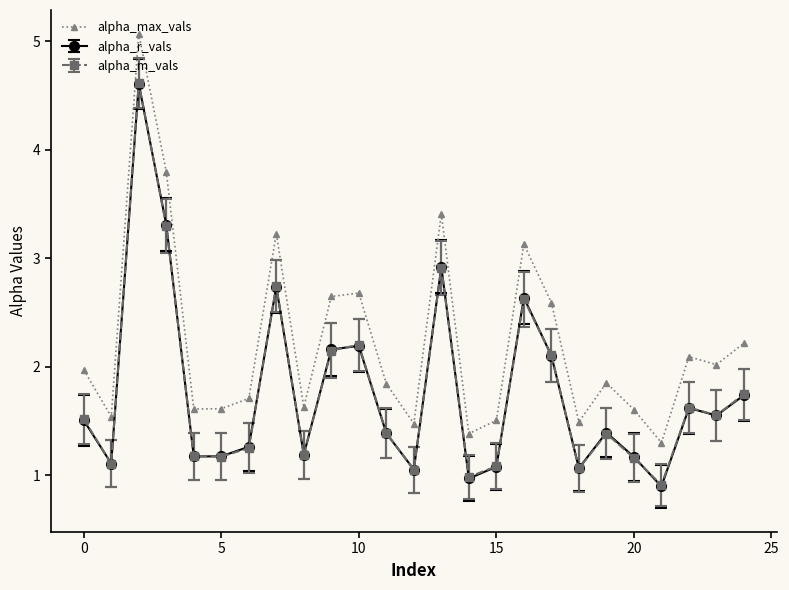

Which series has the largest total across all categories?

alpha_max_vals